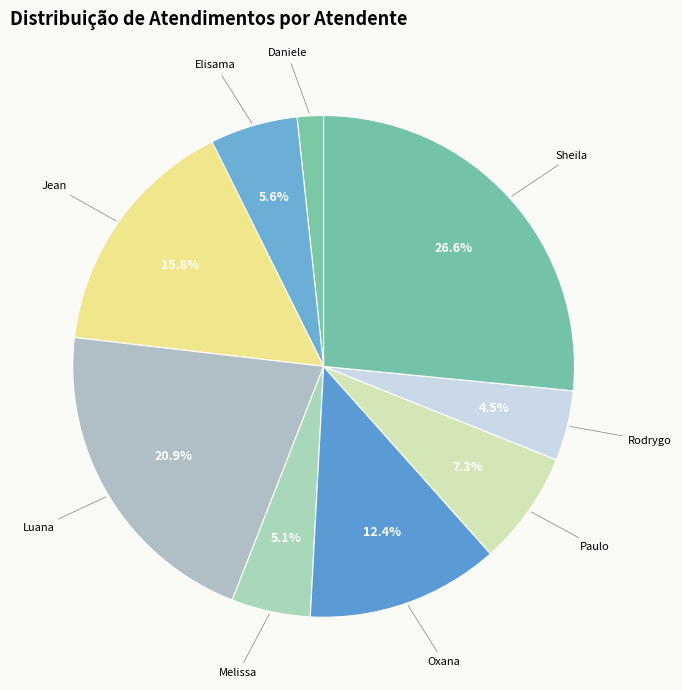

Which slice is the largest?

Sheila Catarina de Campos